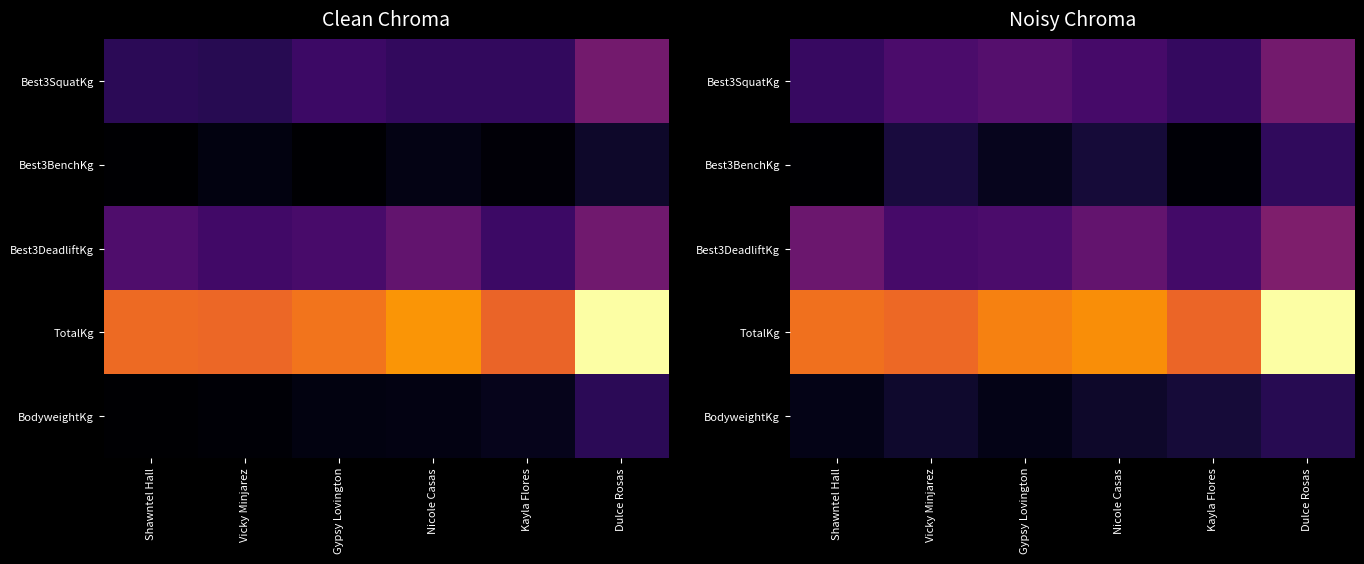

Between Shawntel Hall and Vicky Minjarez, which series saw the biggest shift?

Best3BenchKg